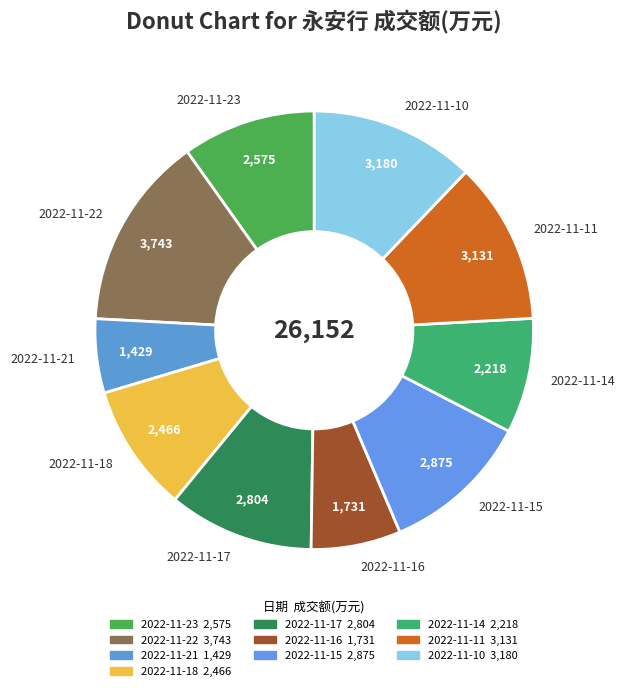

How many segments does this pie chart have?

10